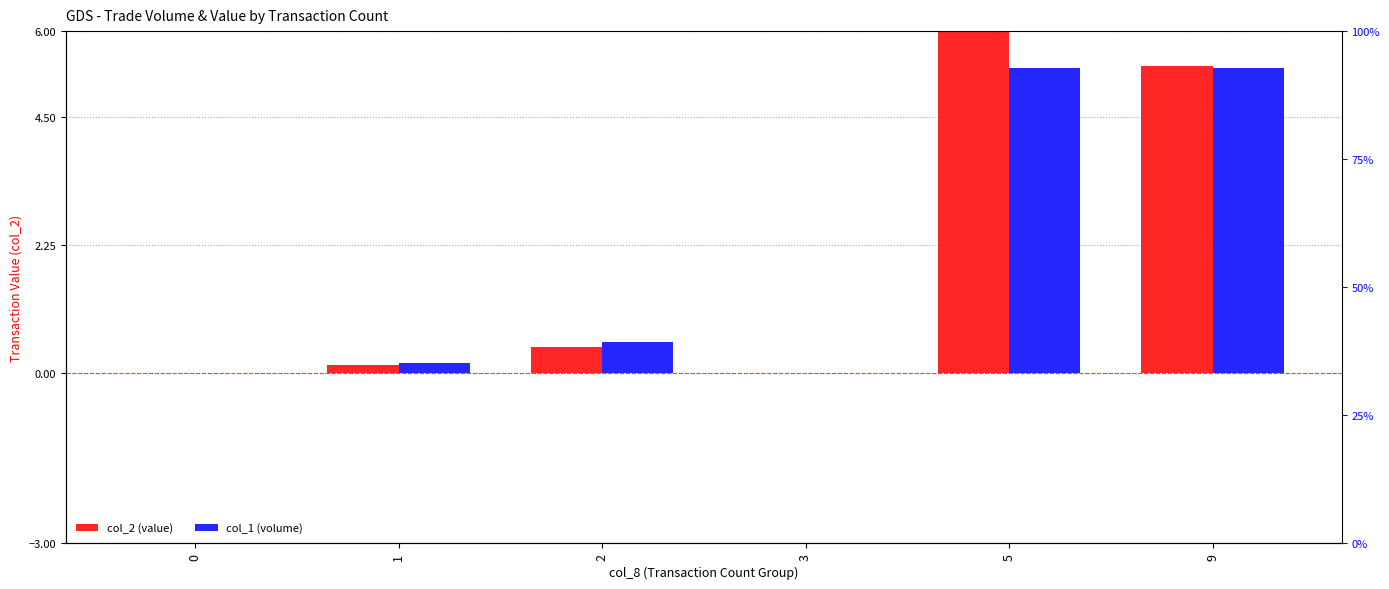

What is the highest value of the col_1 (Volume) series?

5.4